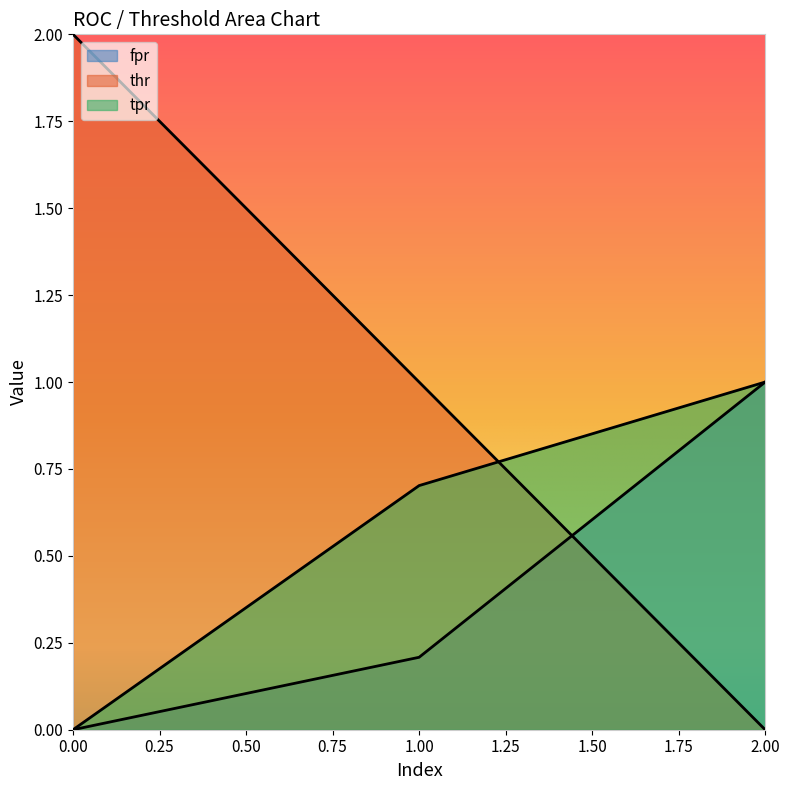

Does the chart display data point markers on the line(s)?

No